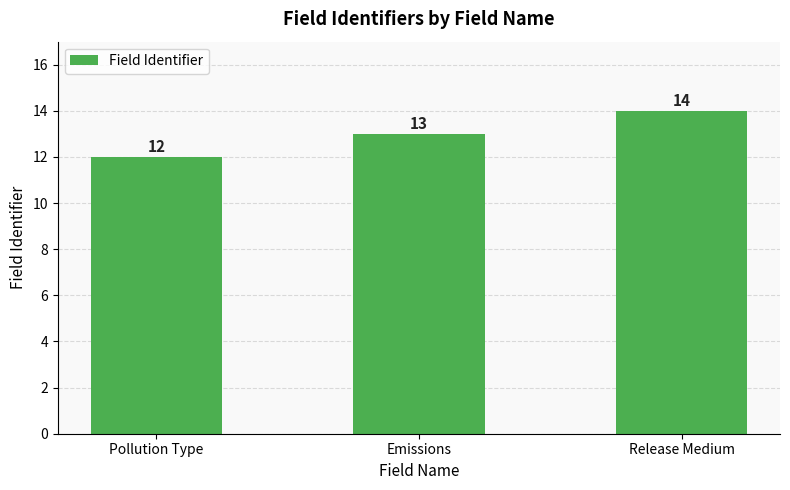

Reading left to right, list all the values displayed in this chart.

12	13	14